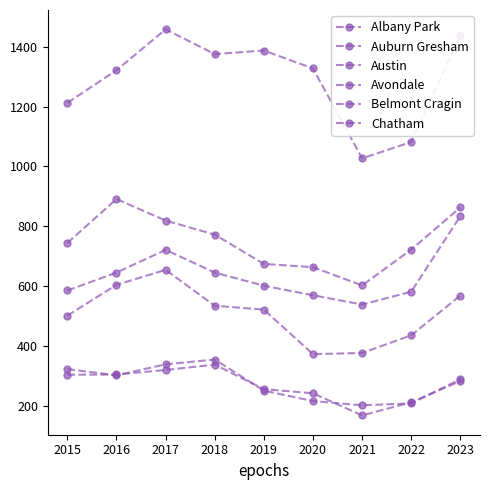

True or false: Chatham has more than 2 interior local peaks.

False